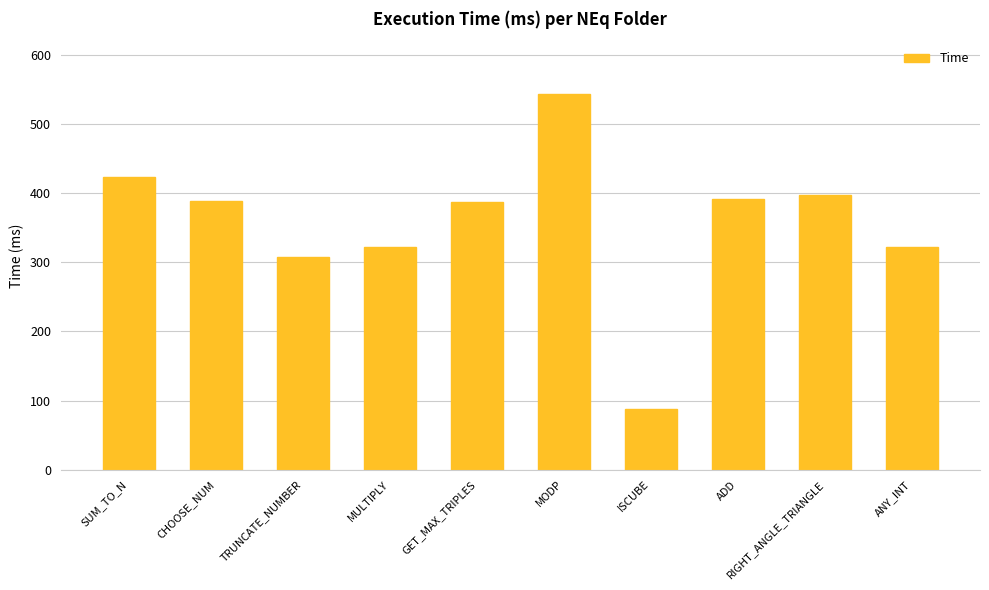

What value does the data have at ISCUBE?

87